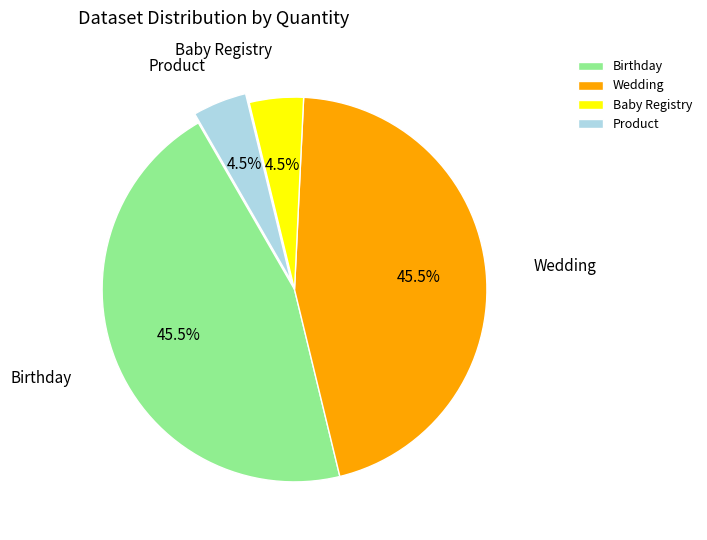

Do Product and Baby Registry together represent more than half of the pie?

No